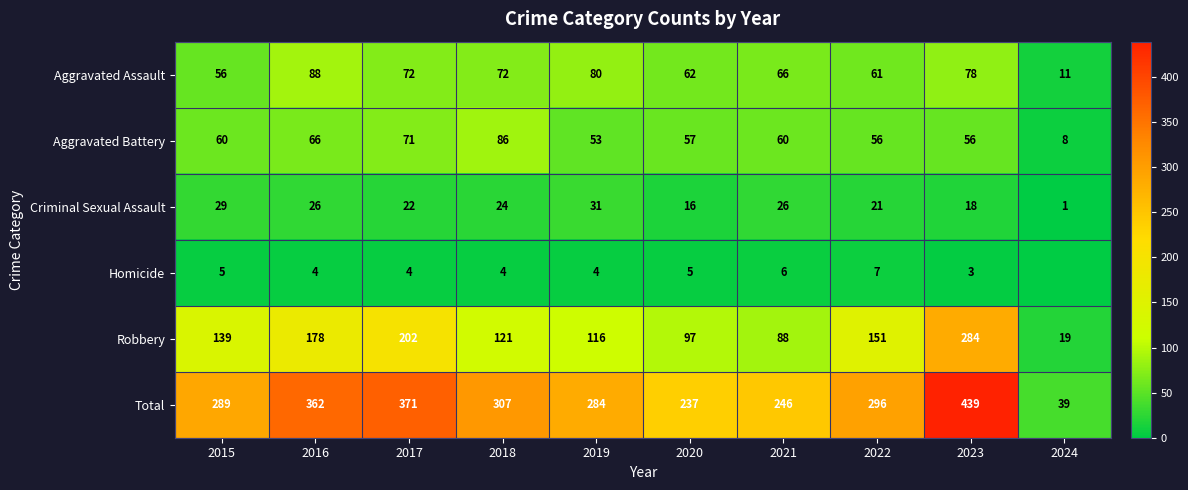

What is the lowest value of the Robbery series?

19